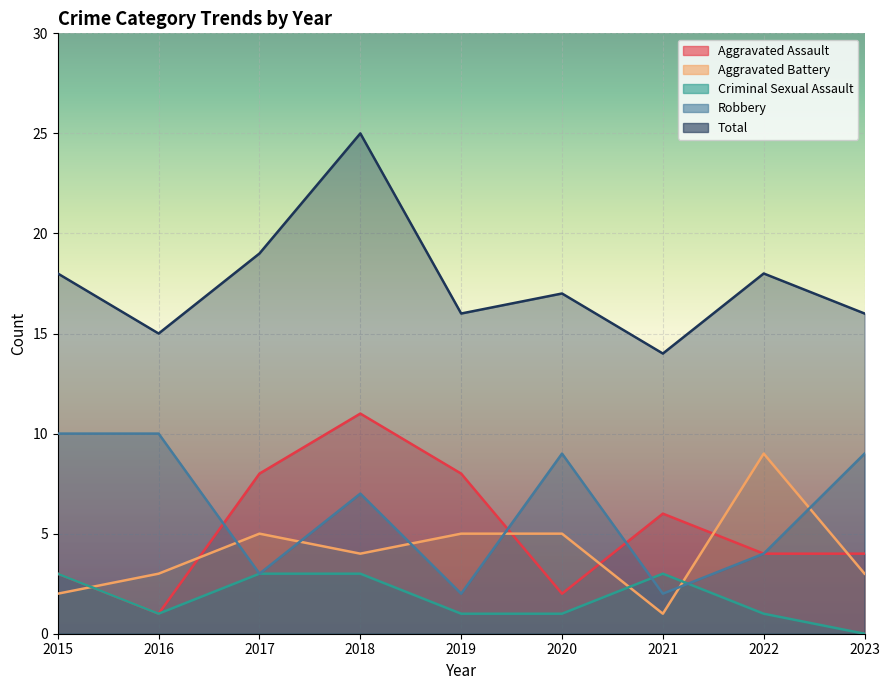

Where is Aggravated Assault nearest to the value 6?

2021